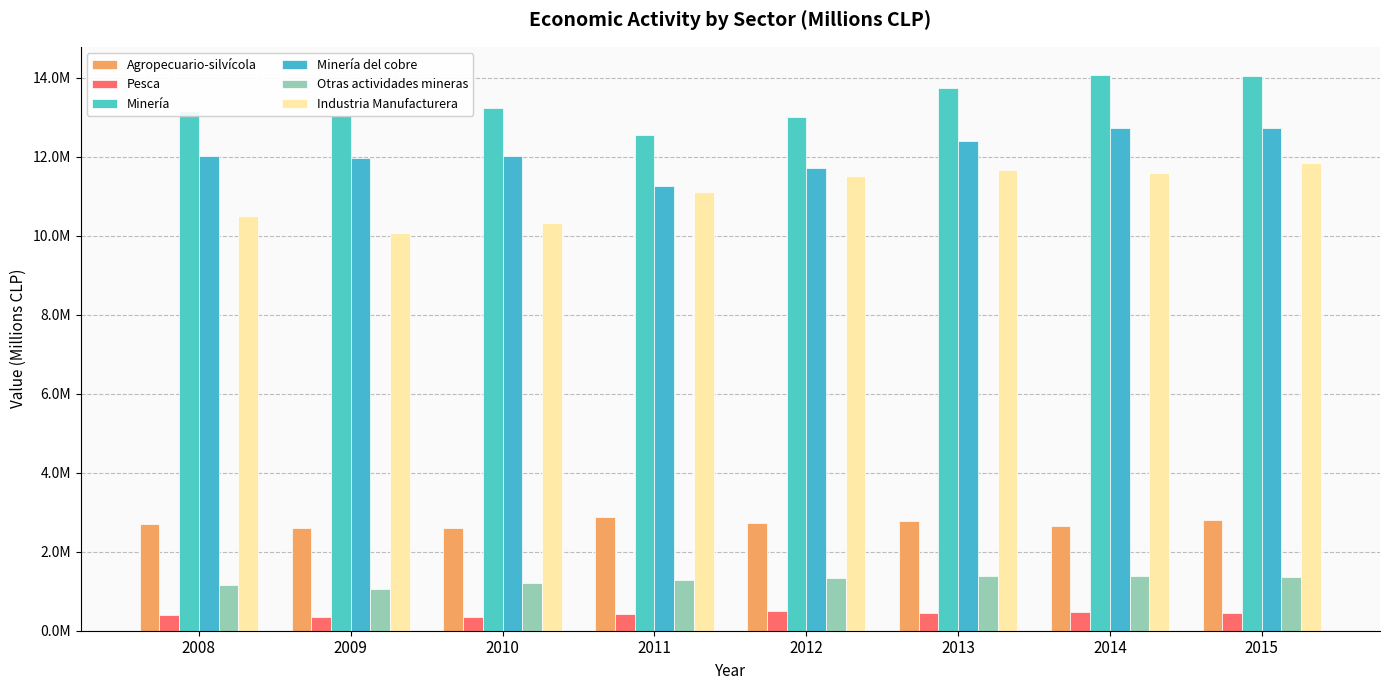

At how many categories does at least one series exceed 4390020?

8